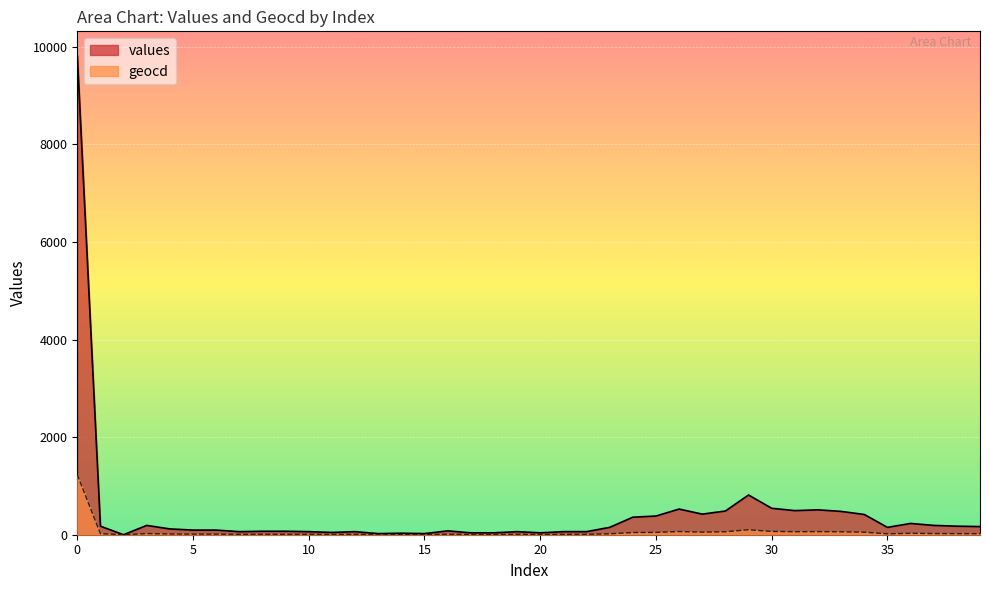

Is the value of geocd at 22 greater than the value of values at 2?

Yes